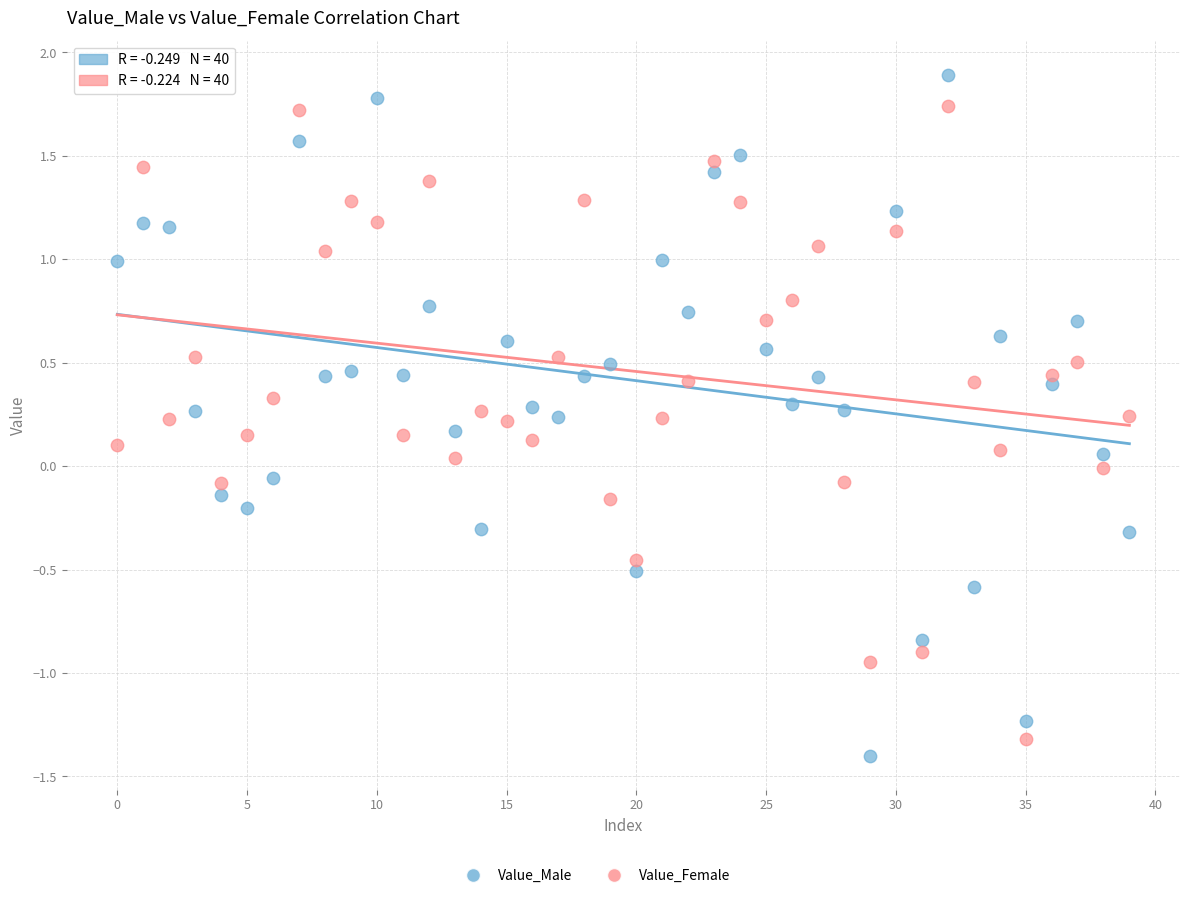

Which series has the widest spread of Y values?

Value_Male